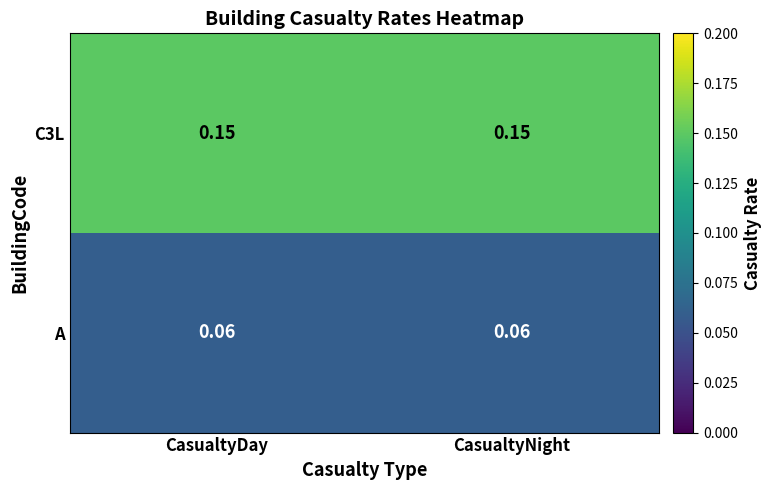

Is the value of C3L at CasualtyNight greater than the value of A at CasualtyDay?

Yes